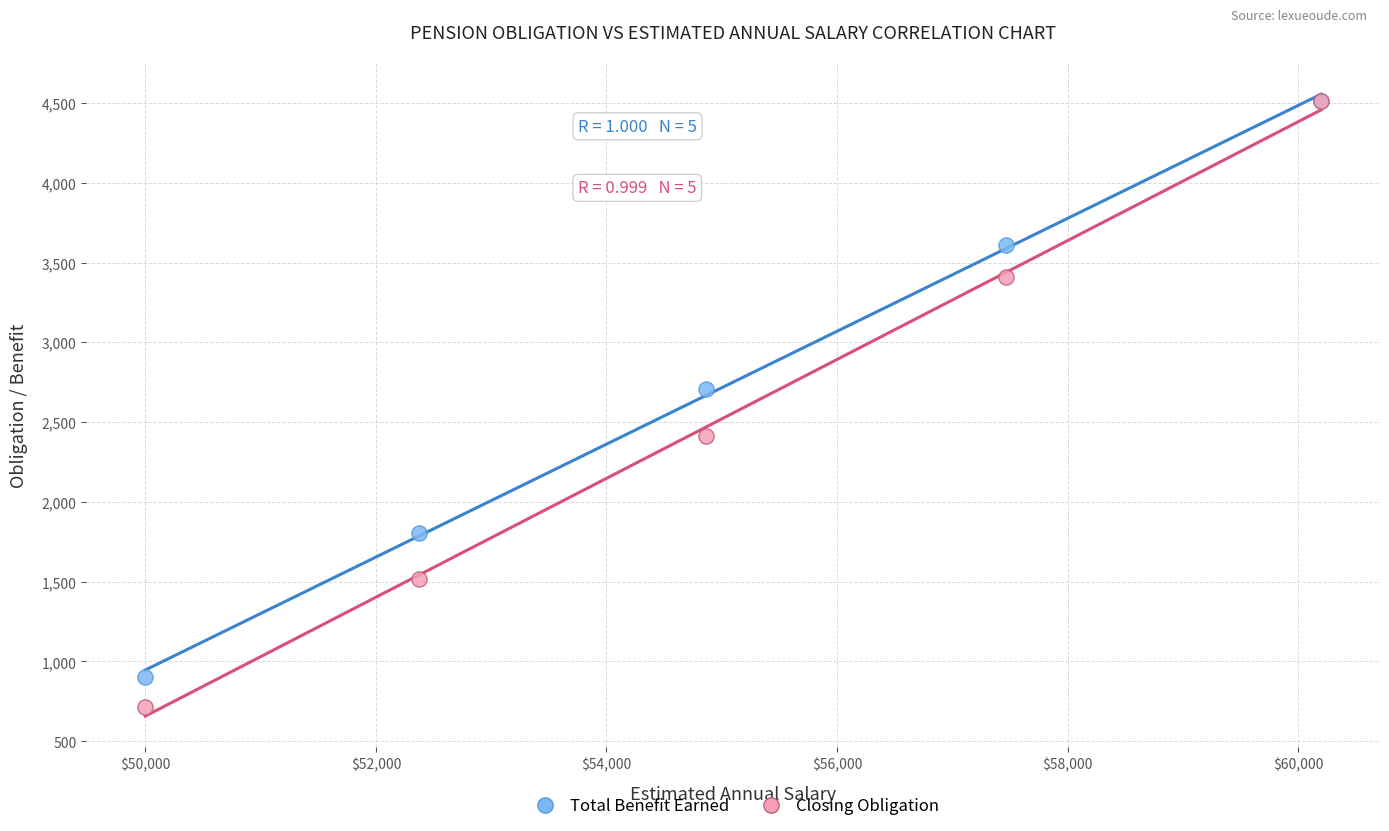

Which series has the widest spread of Y values?

Closing Obligation